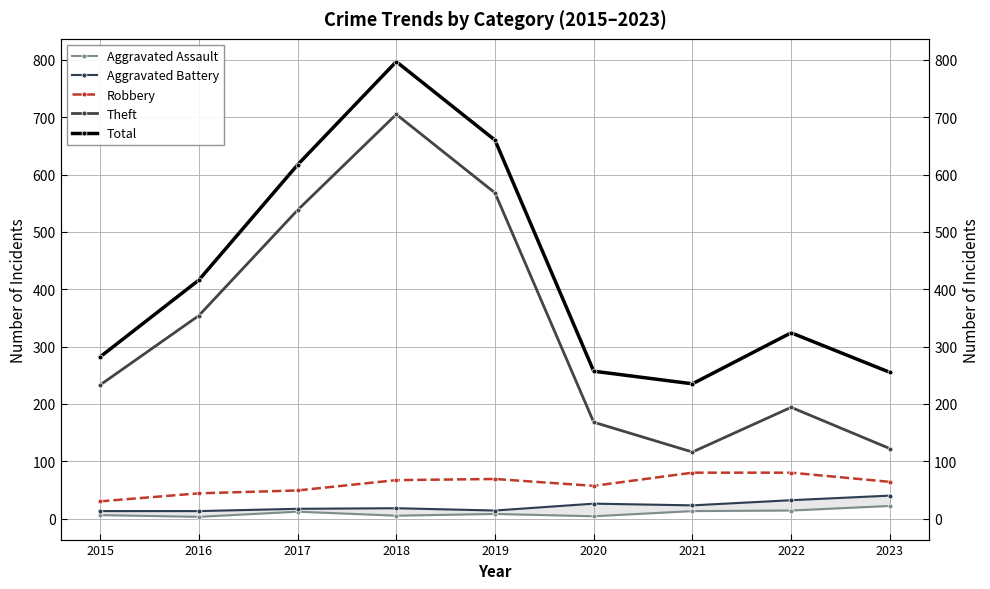

How many data points in Aggravated Assault are above 8?

4